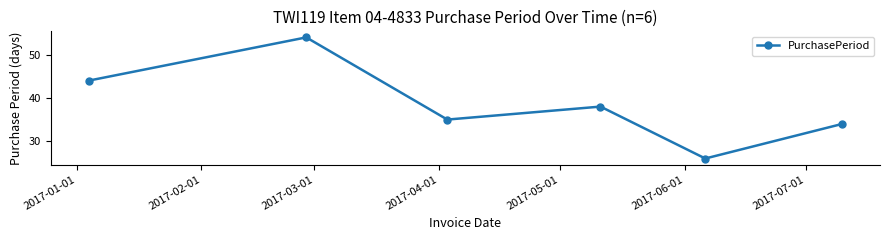

What is the difference between the second highest and second lowest values?

10